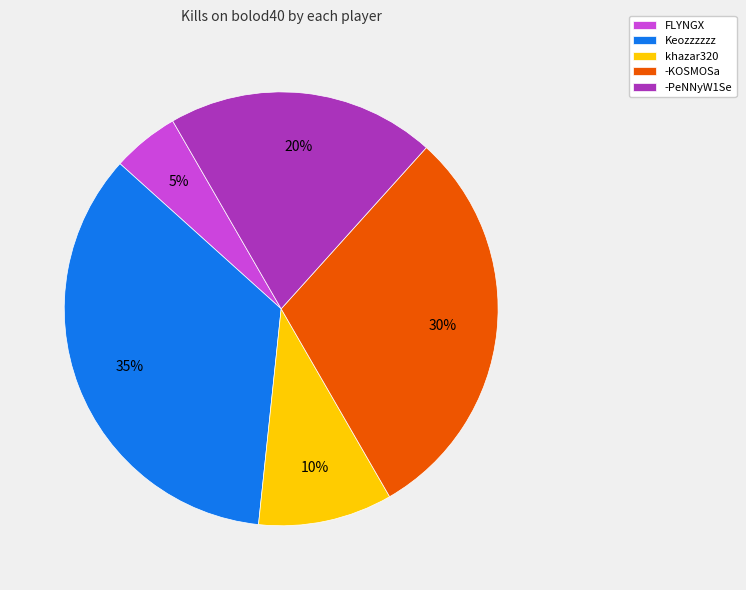

How many segments does this pie chart have?

5